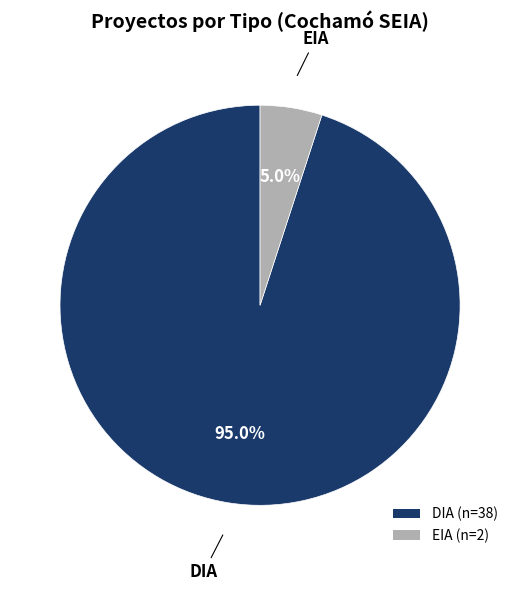

To the nearest percent, what is the difference between the largest and smallest slice percentages?

90%